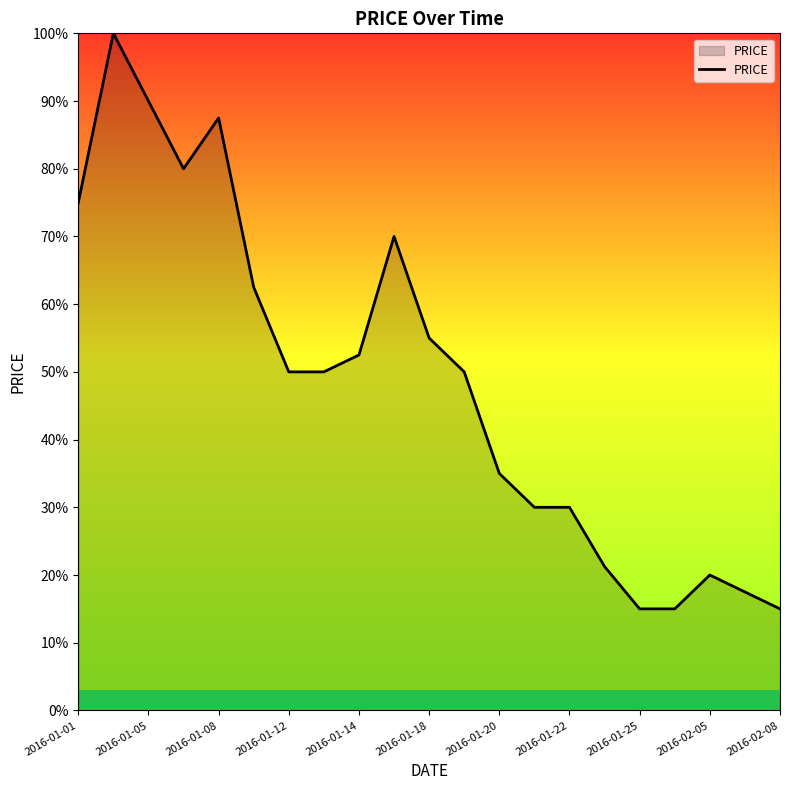

At which label is the value closest to 11?

2016-01-18